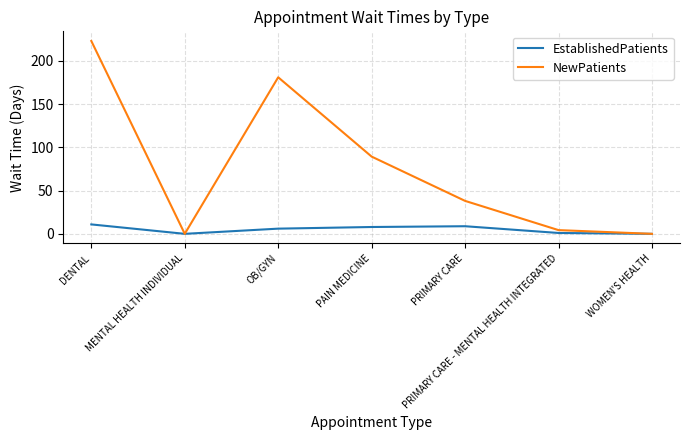

What is the greatest value displayed?

223.0